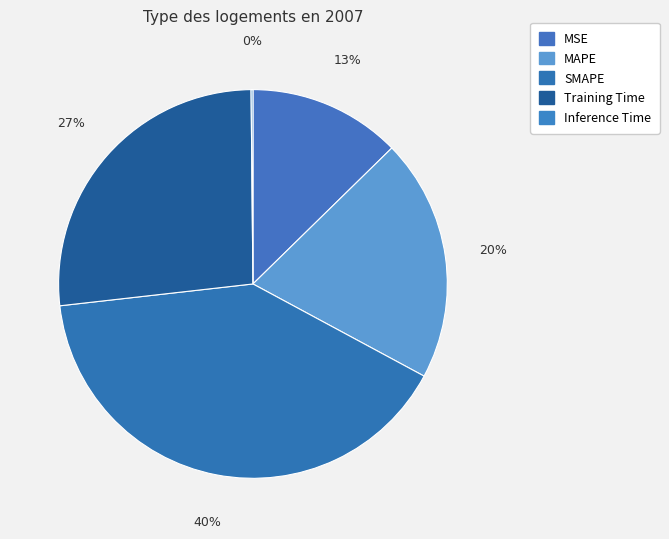

Rank the categories by value from lowest to highest.

Inference Time, MSE, MAPE, Training Time, SMAPE